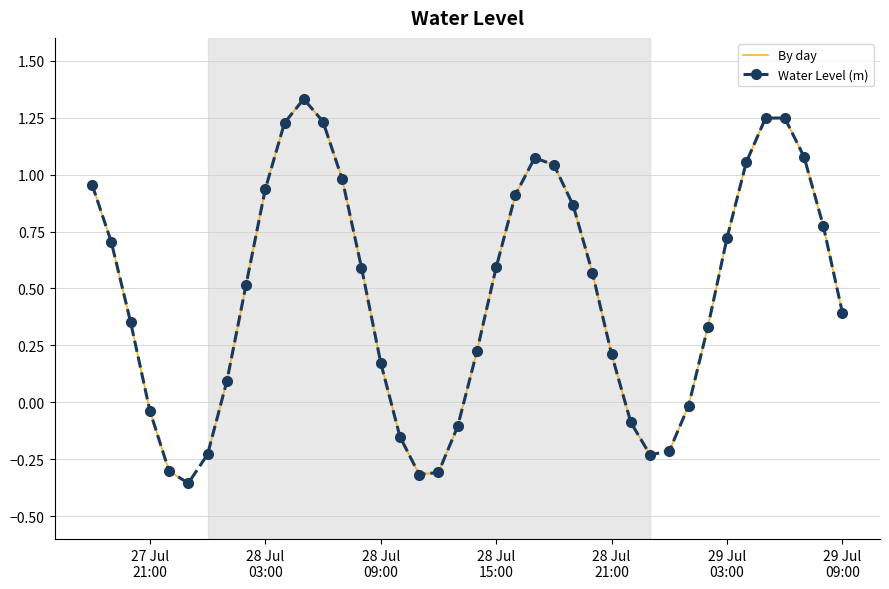

How many interior local valleys does the Water Level (m) series have?

3